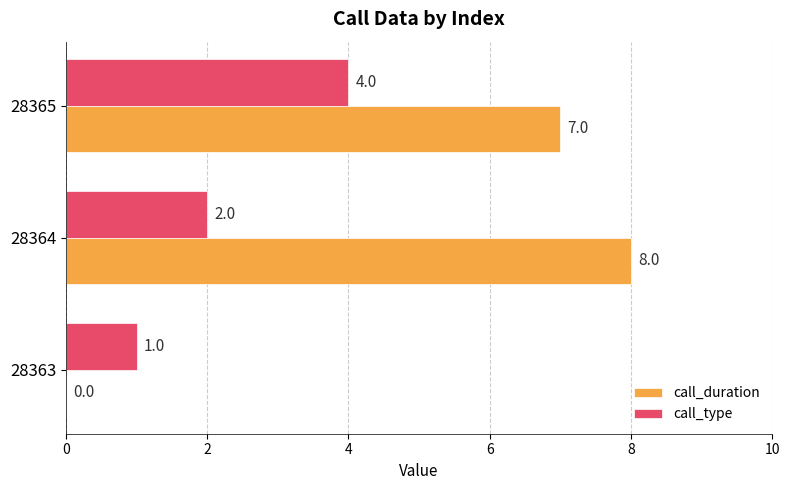

Is the value of call_type at 28364 greater than the value of call_duration at 28364?

No